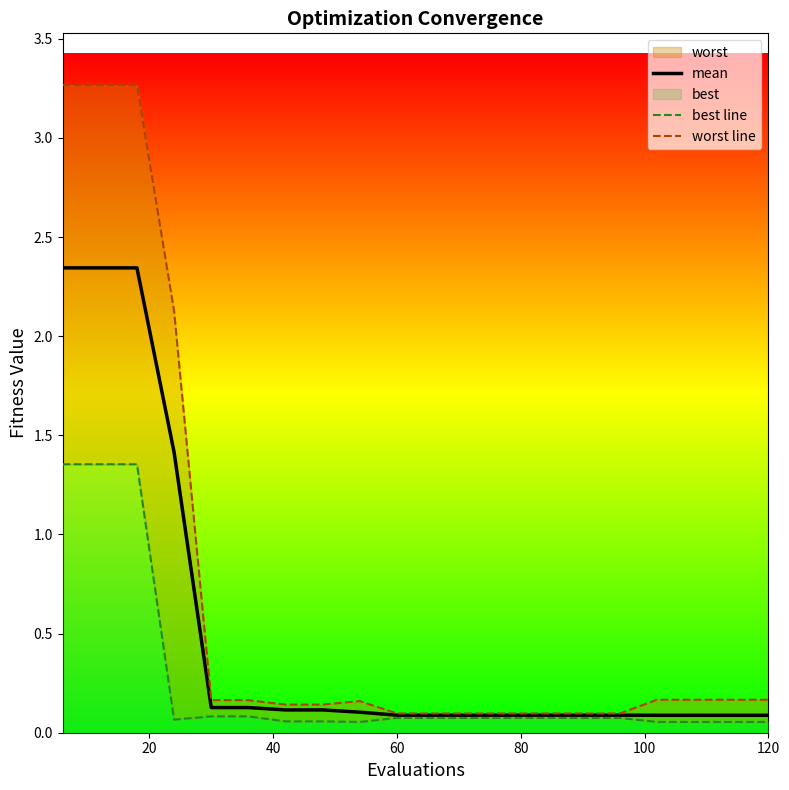

True or false: best line and mean intersect in this chart.

False